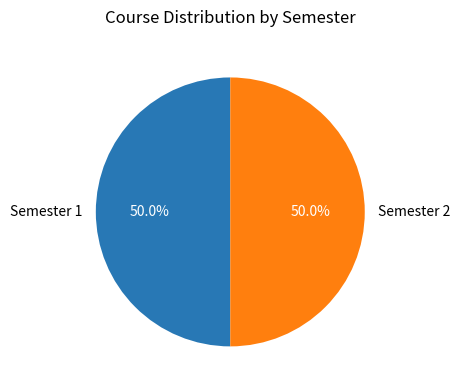

How many segments does this pie chart have?

2